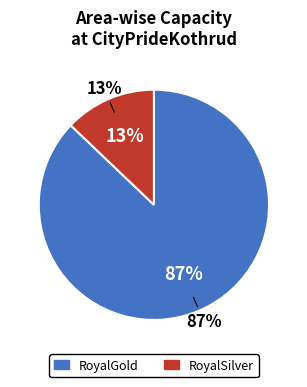

How many segments does this pie chart have?

2